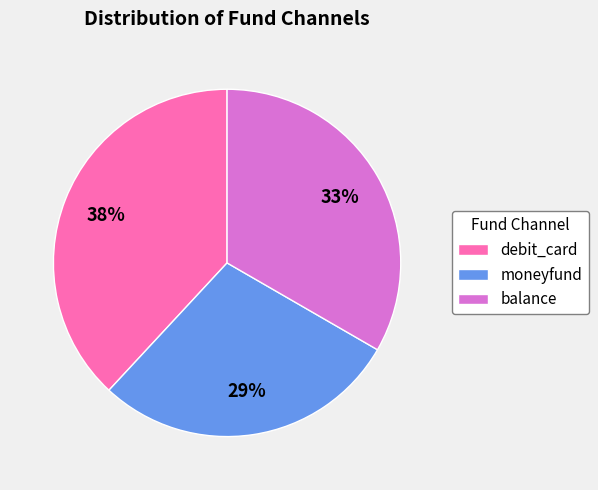

To the nearest percent, what is the combined percentage of moneyfund and debit_card?

67%